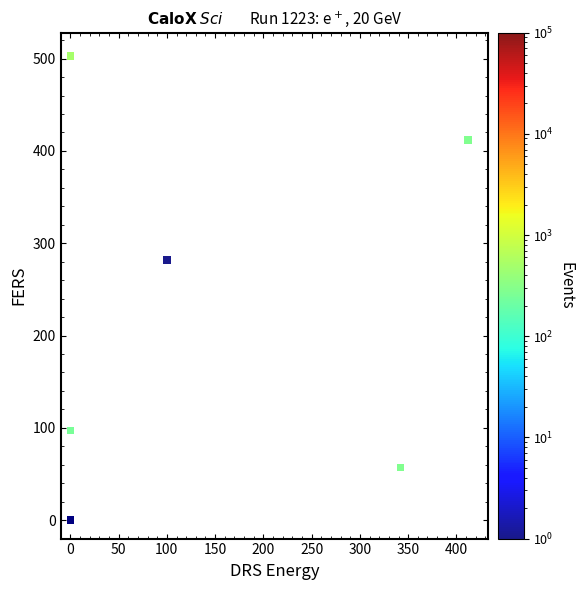

What Y value in the scatter plot is closest to 251?

282